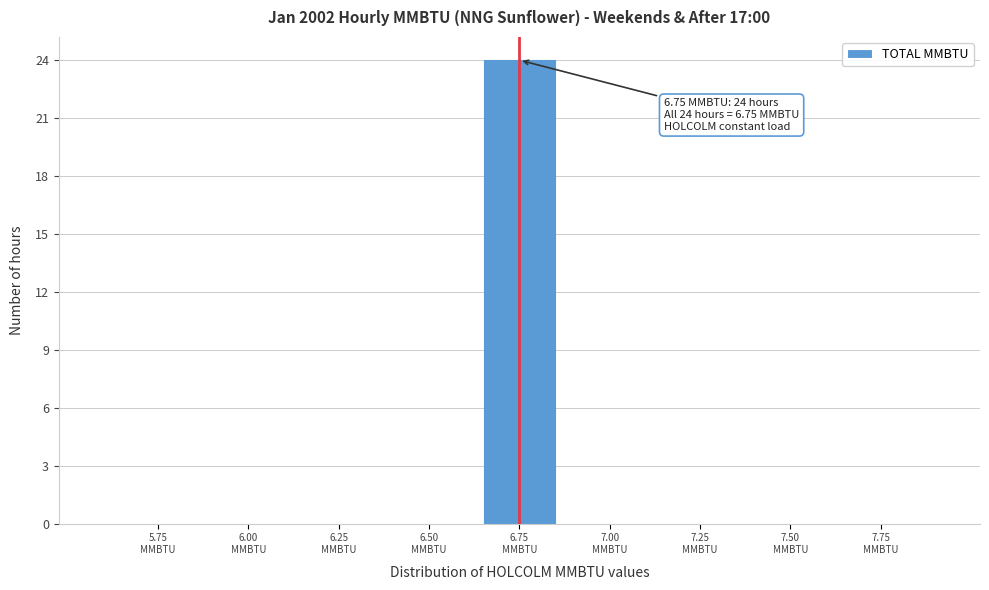

What is the greatest value displayed?

24